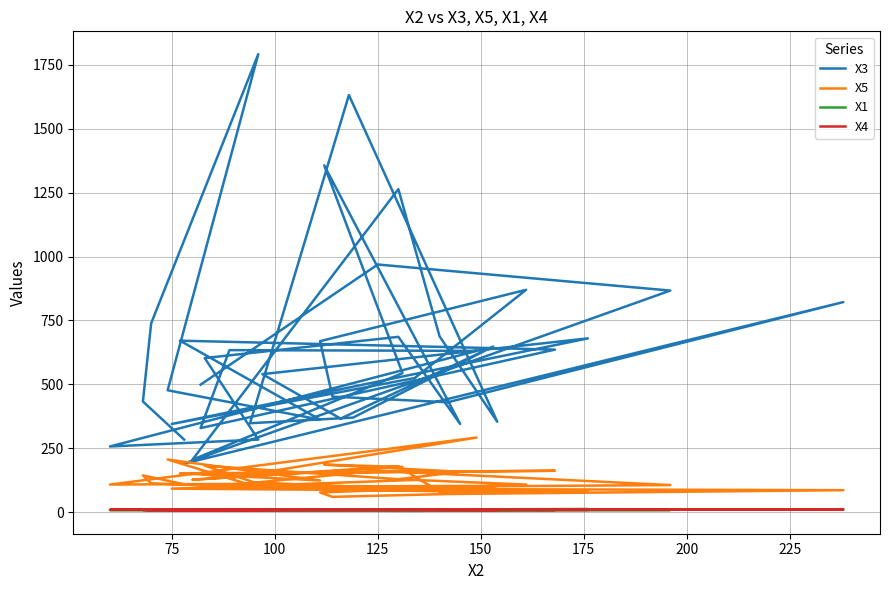

What is the label of the 11th point from the right?

75